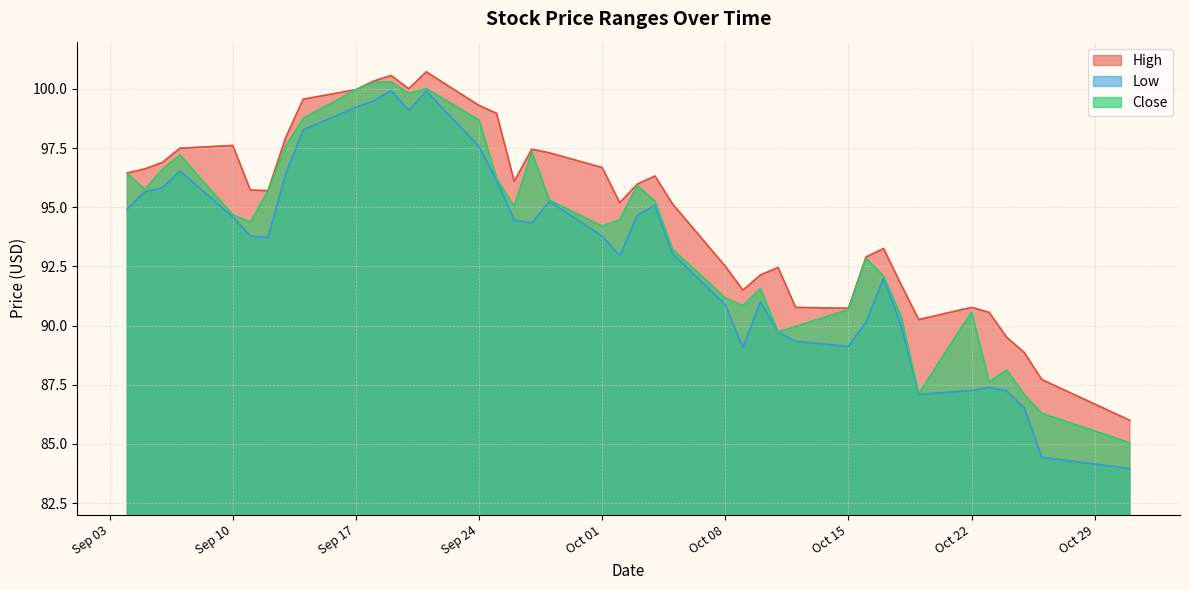

Which series changed the most between 2012-09-04 and 2012-10-23?

Close